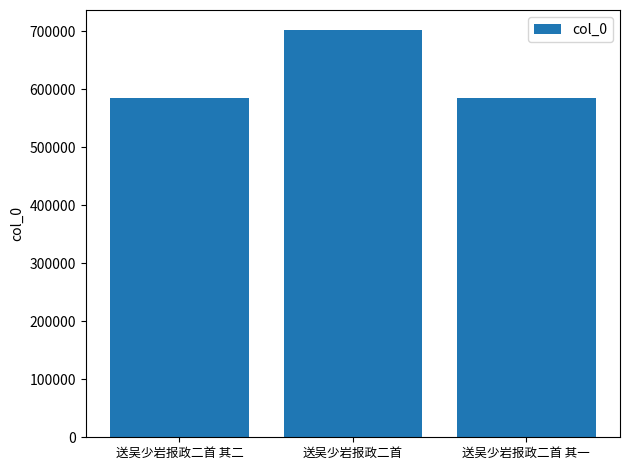

How many data points are less than 584763?

1